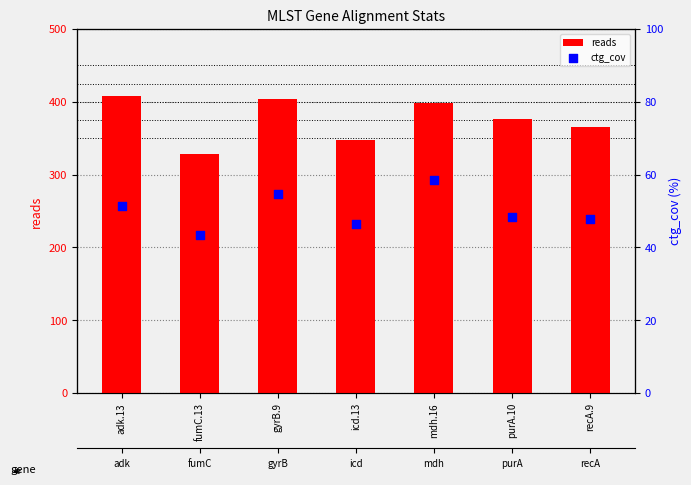

At which category is the sum across all series the highest?

adk.13